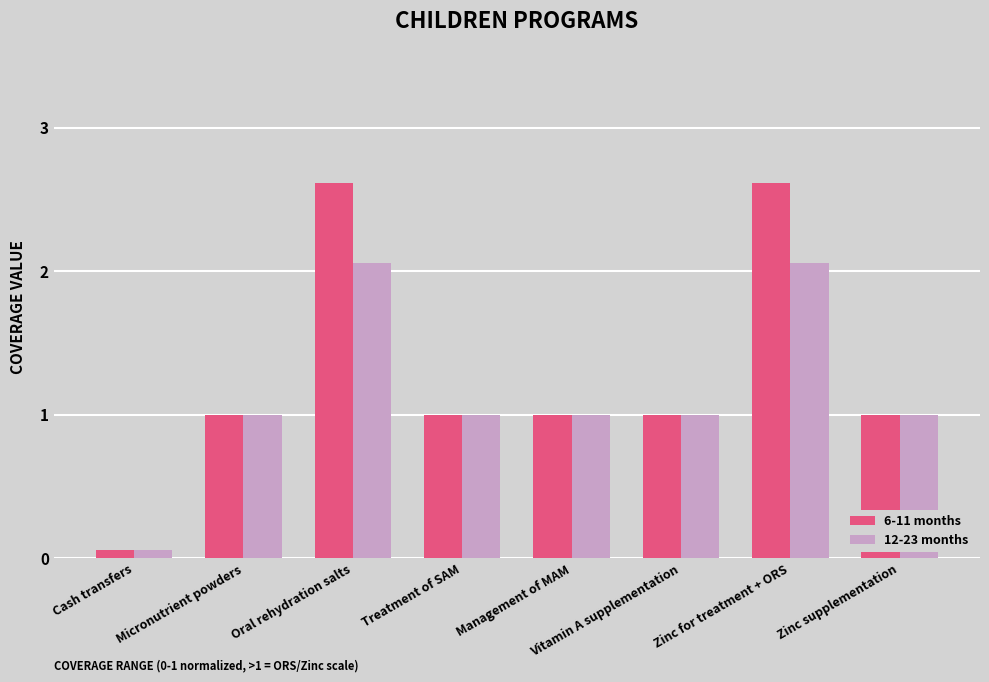

List the series in order of their peak value, lowest first.

12-23 months, 6-11 months